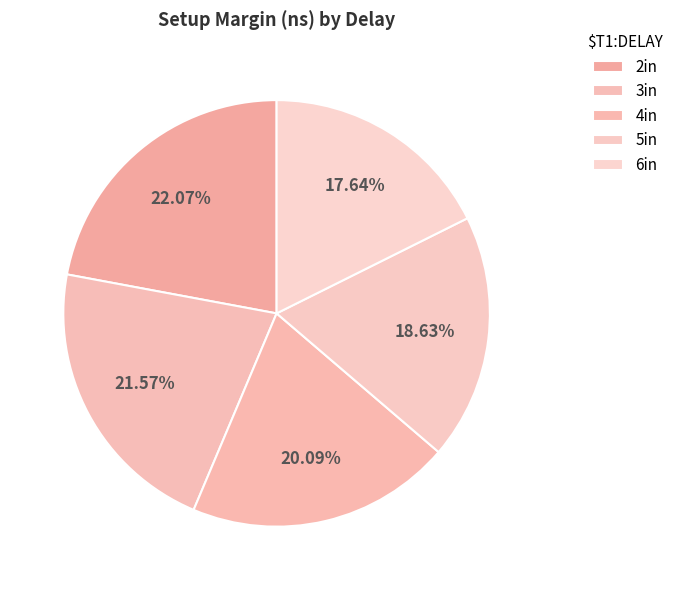

How many segments does this pie chart have?

5